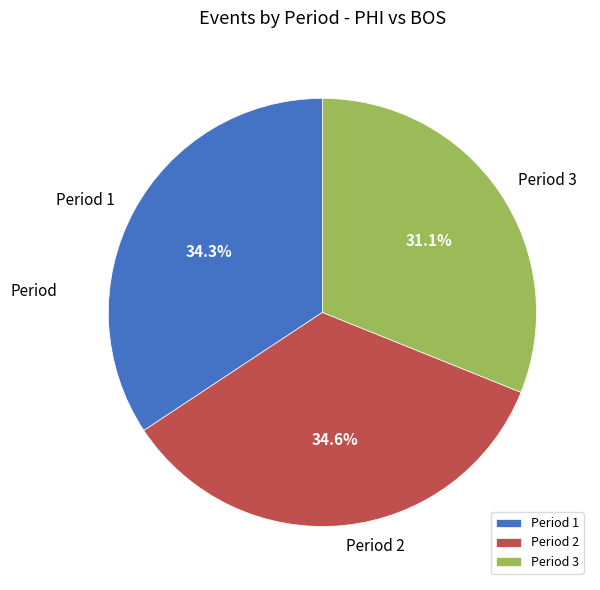

Is there any slice that represents more than half of the pie?

No